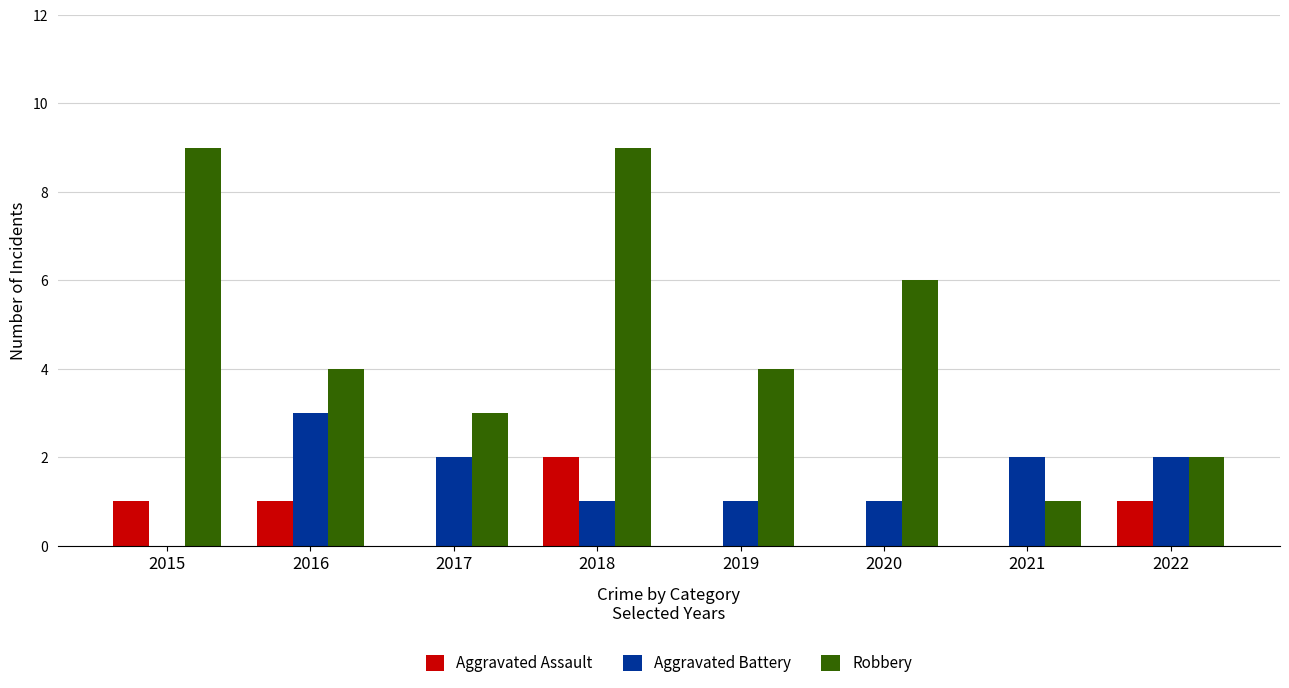

Is the value of Robbery at 2016 greater than the value of Aggravated Assault at 2022?

Yes